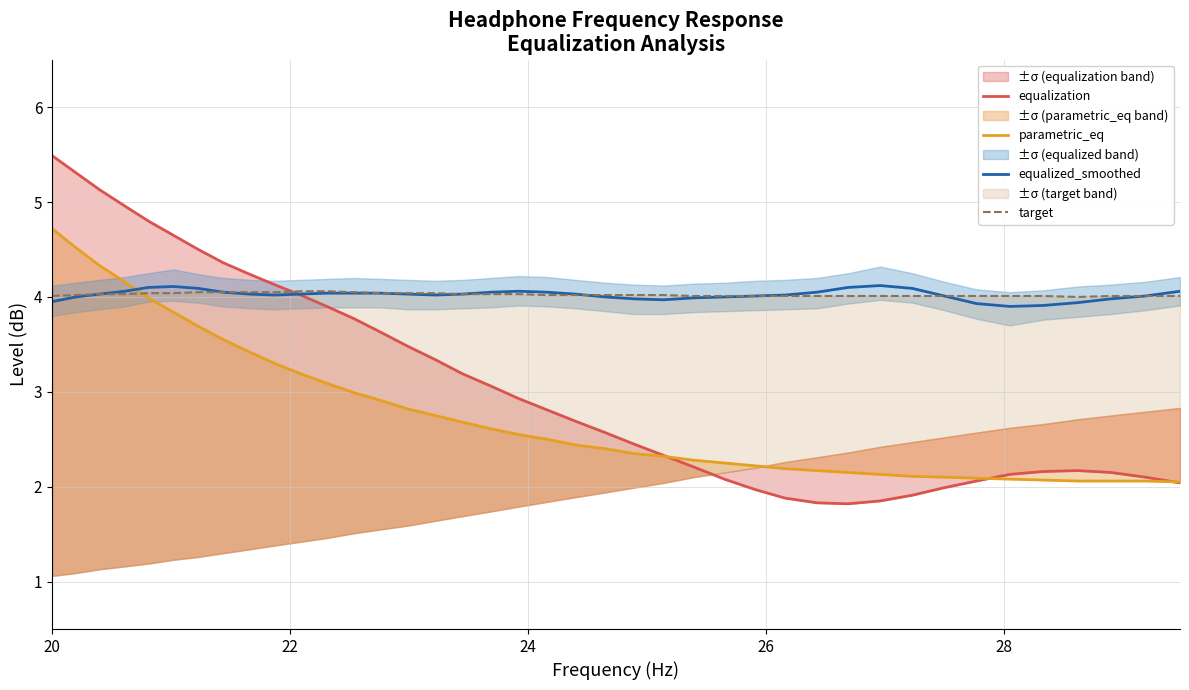

True or false: target and equalized_smoothed cross at least once.

True